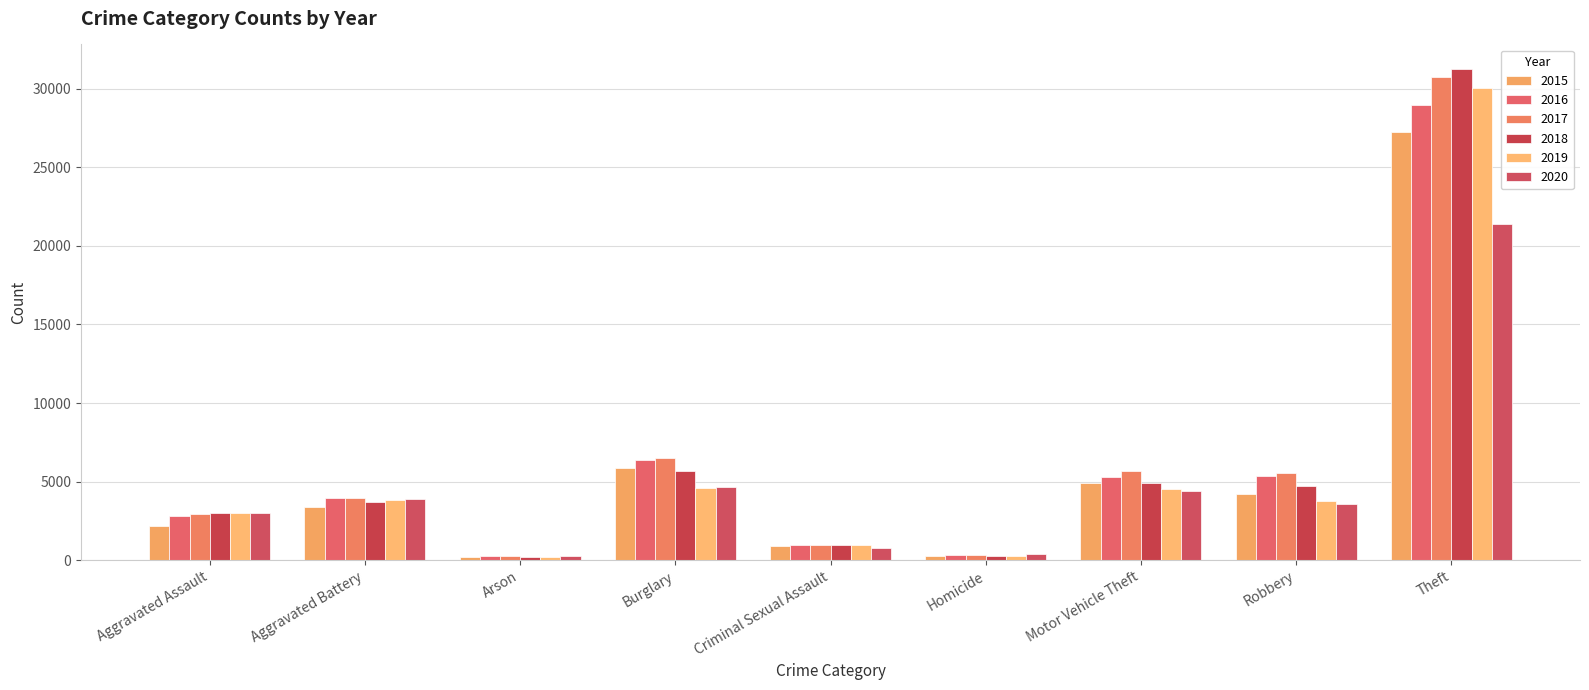

How many data points in 2015 are less than 3412?

4